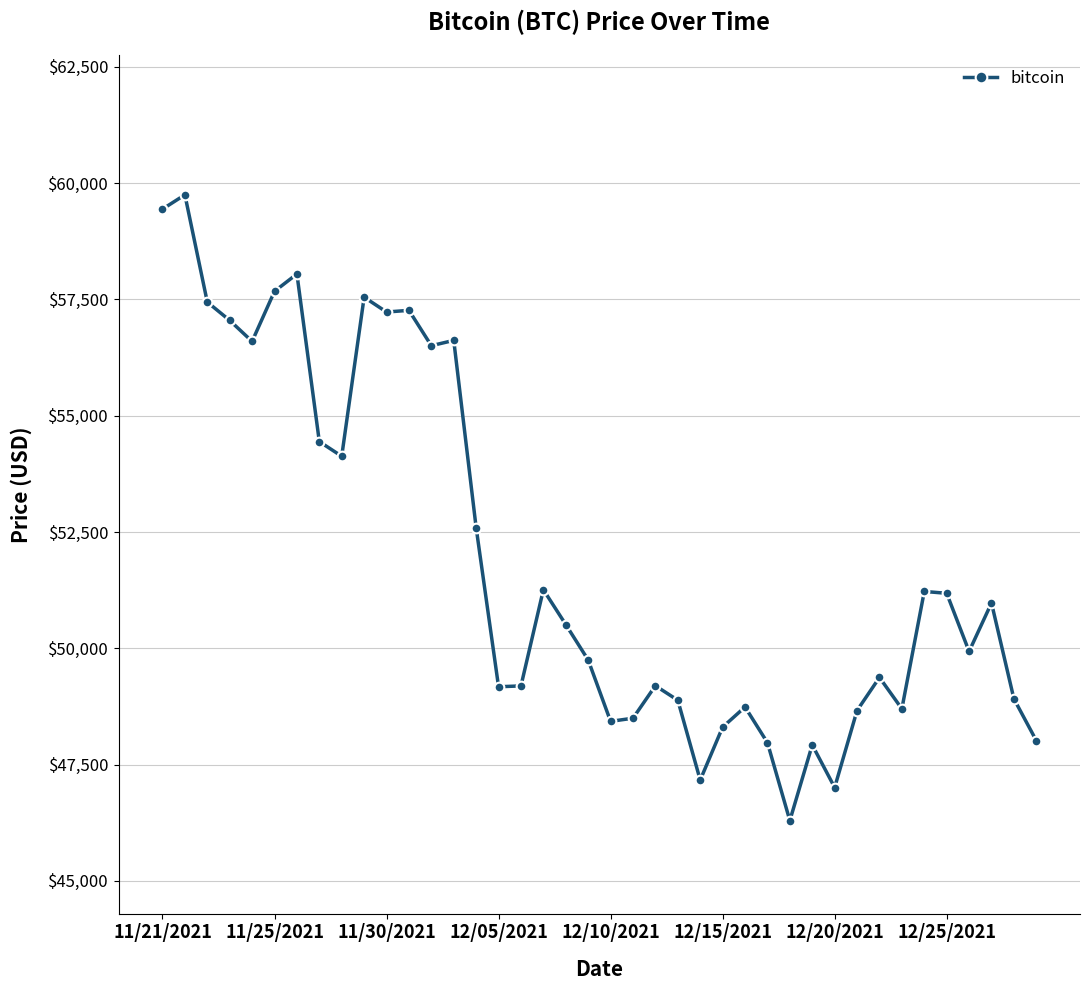

True or false: there are more than 2 points higher than both neighbors.

True